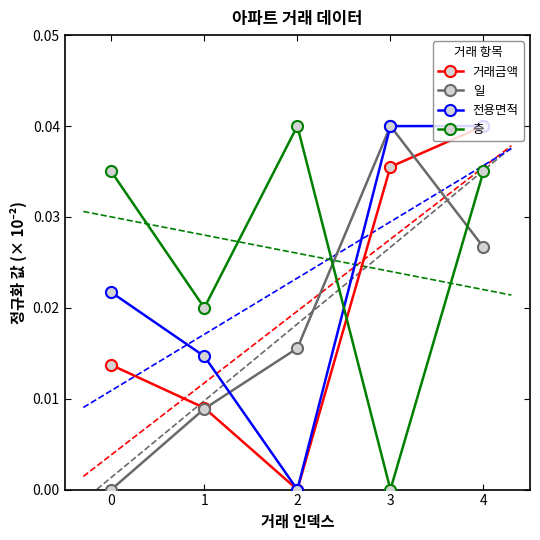

True or false: 거래금액 has more than 0 points higher than both neighbors.

False